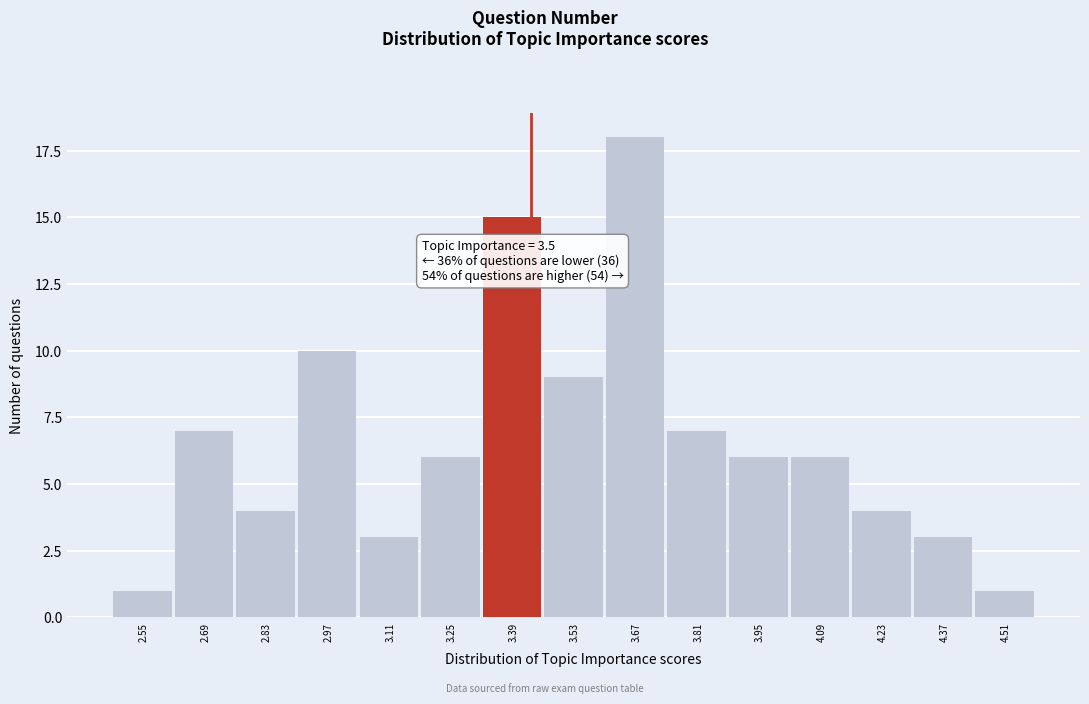

Reading left to right, what are all the values shown in this chart?

2.55=1	2.69=7	2.83=4	2.97=10	3.11=3	3.25=6	3.39=15	3.53=9	3.67=18	3.81=7	3.95=6	4.09=6	4.23=4	4.37=3	4.51=1